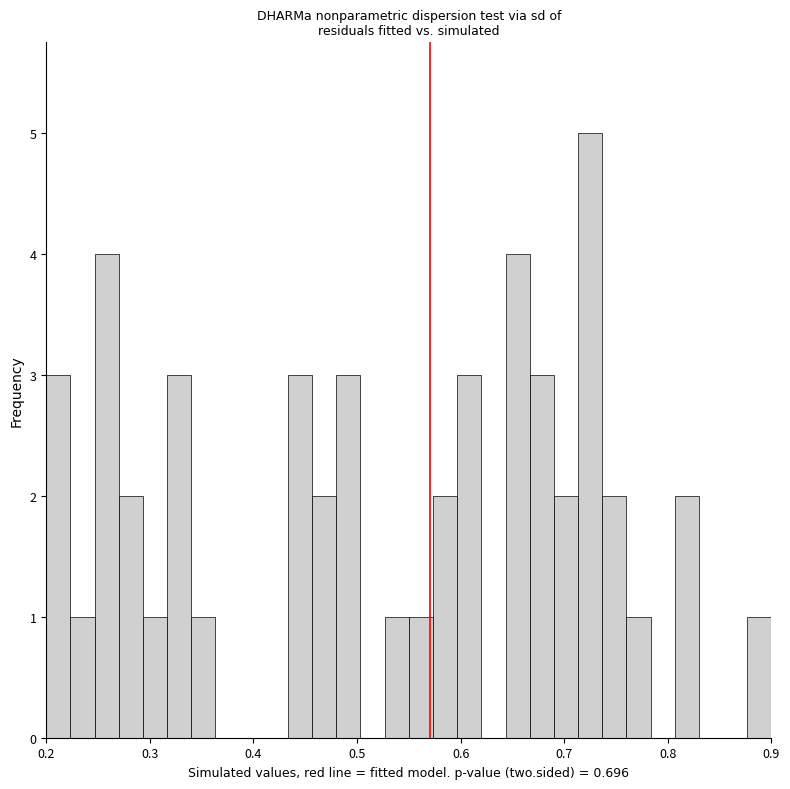

Around what value on the x-axis is the tallest bar? Give the approximate position of its centre, as read against the axis.

0.73